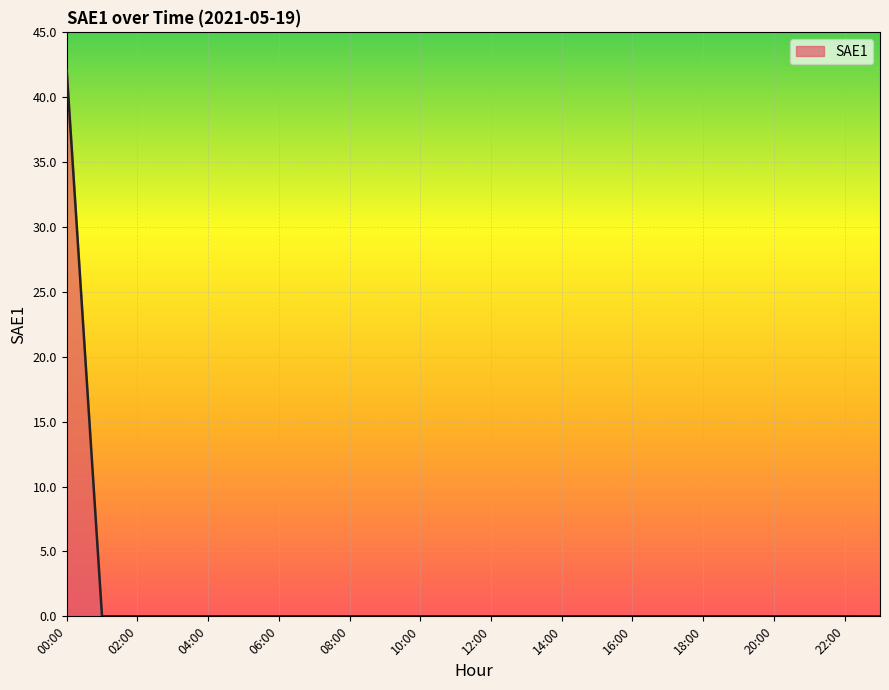

What is the difference between the maximum and minimum values?

42.1